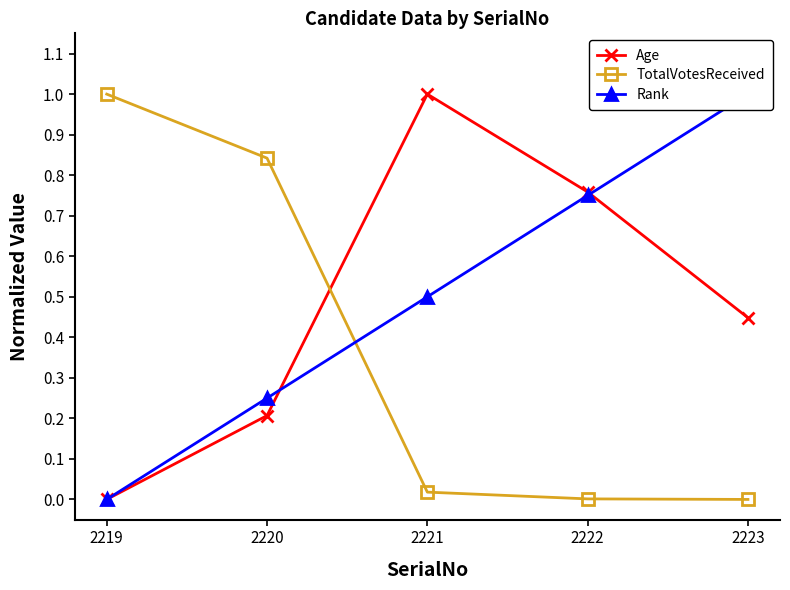

What is the average value of the TotalVotesReceived series?

0.4